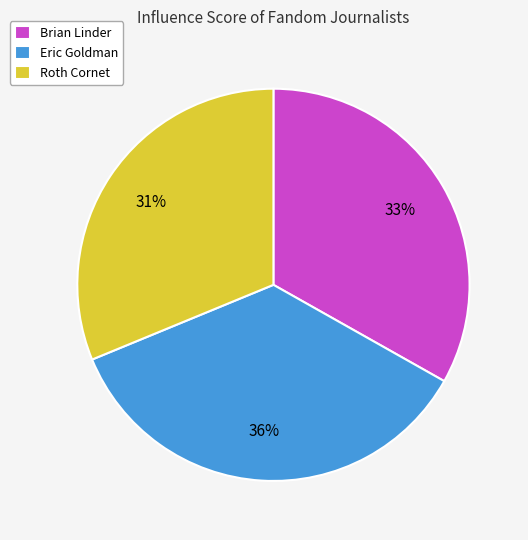

Is it true that Eric Goldman is 45% of the pie?

False